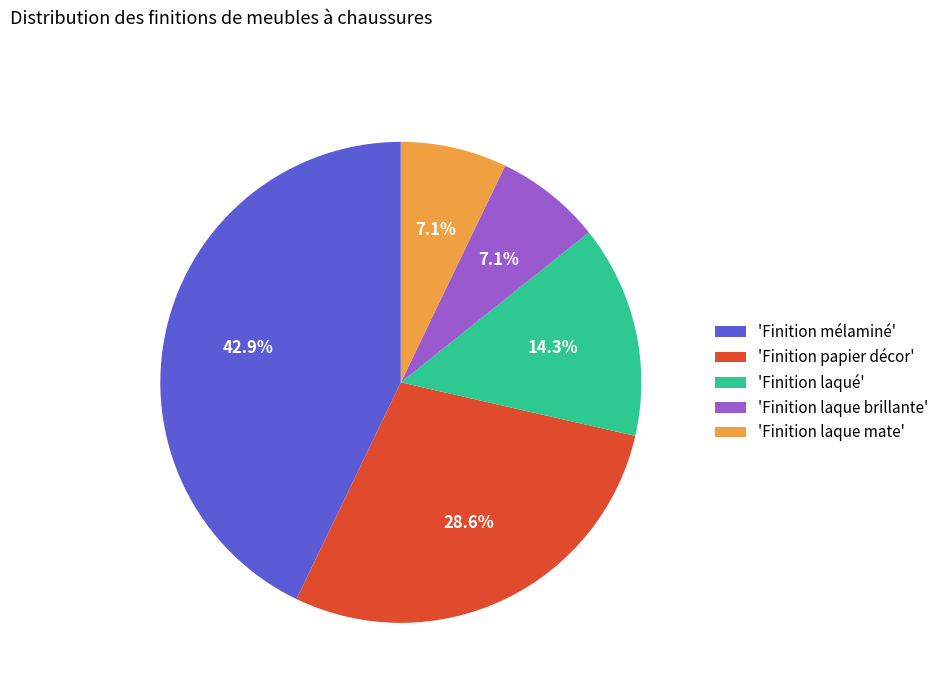

Does any single category account for the majority?

No